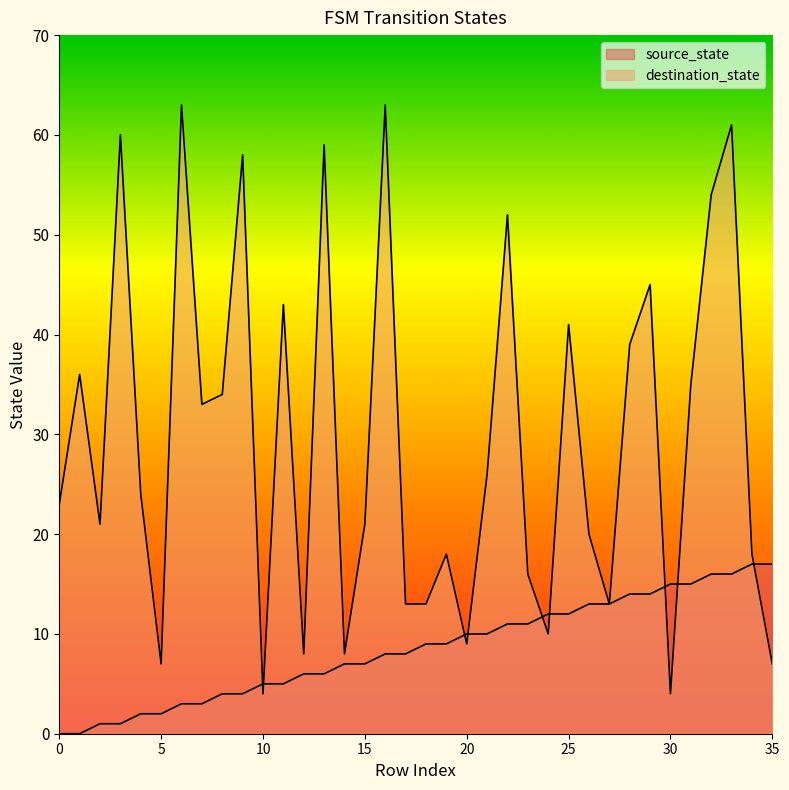

How many data points in destination_state are above 24?

17